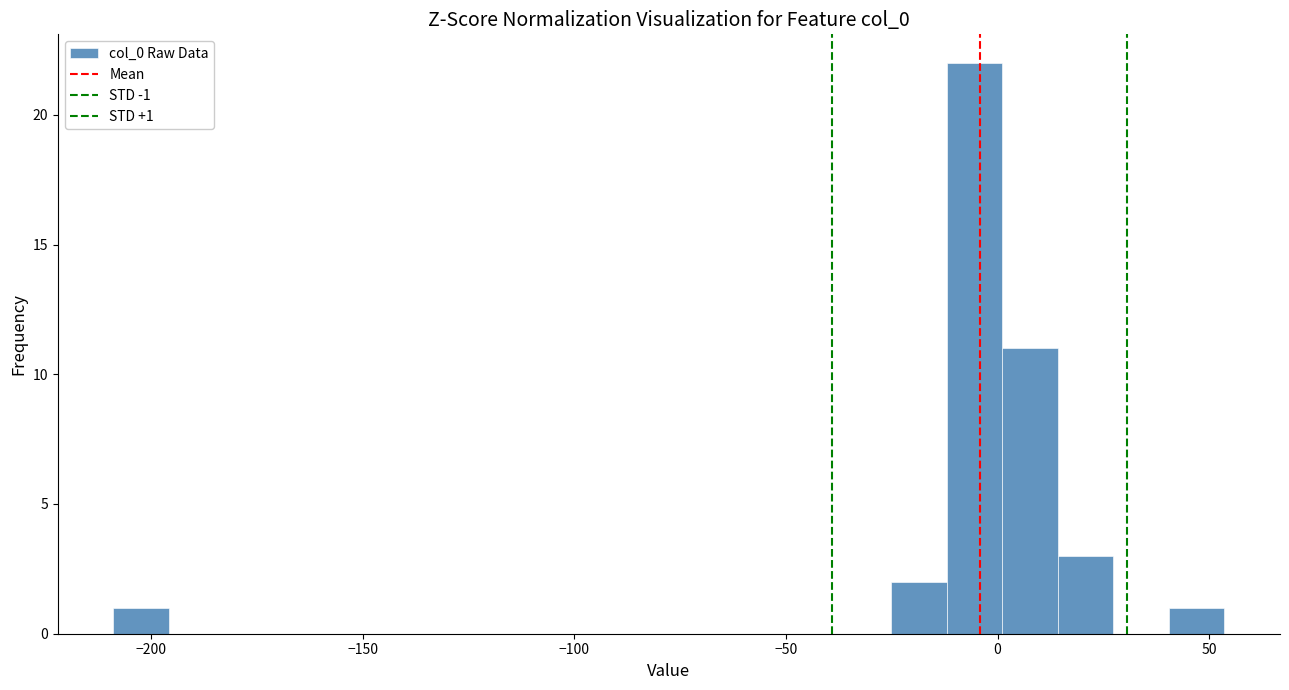

Read against the x-axis, roughly where is the centre of the tallest bar?

-5